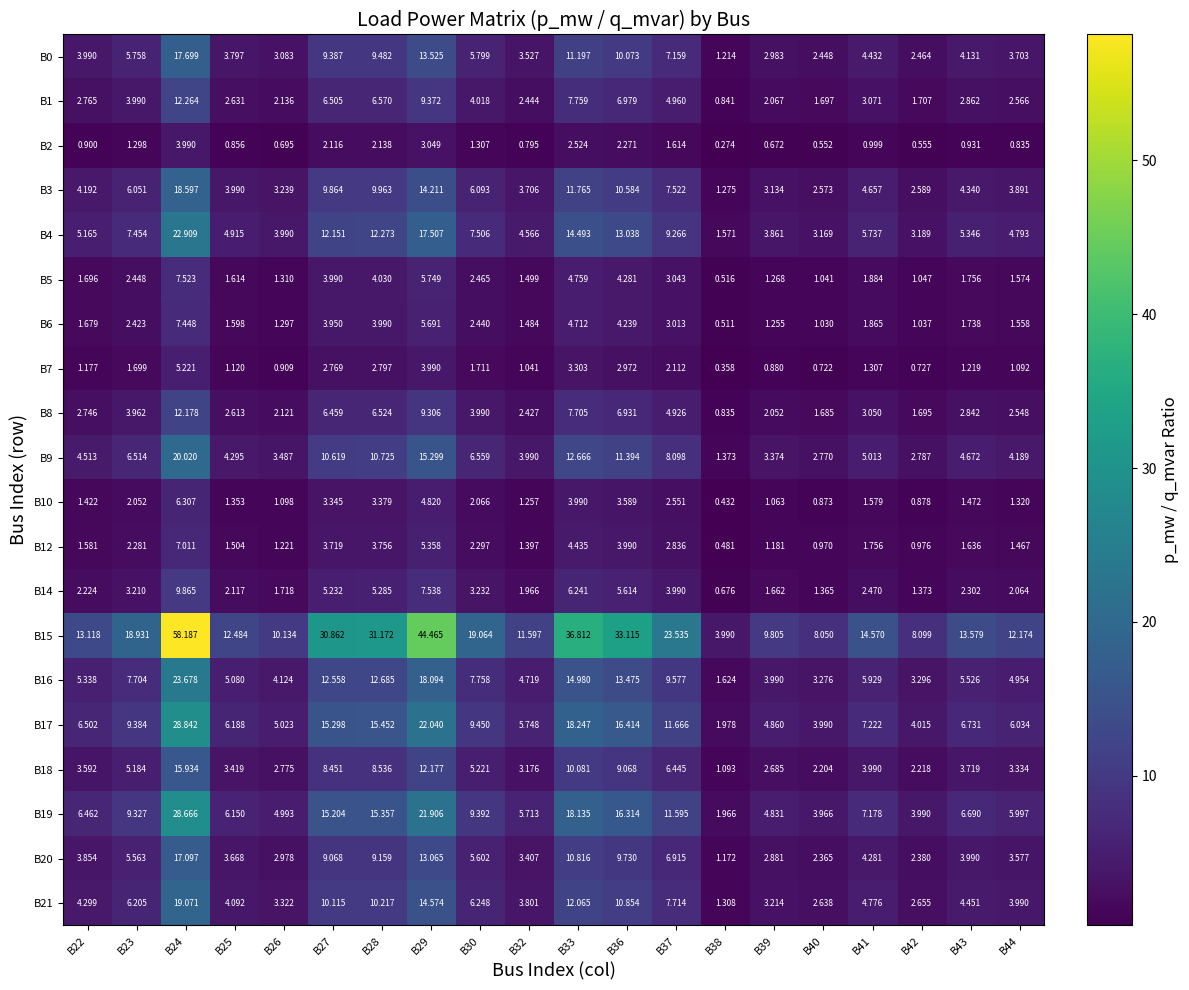

Is the value of B5 at B33 greater than the value of B16 at B28?

No